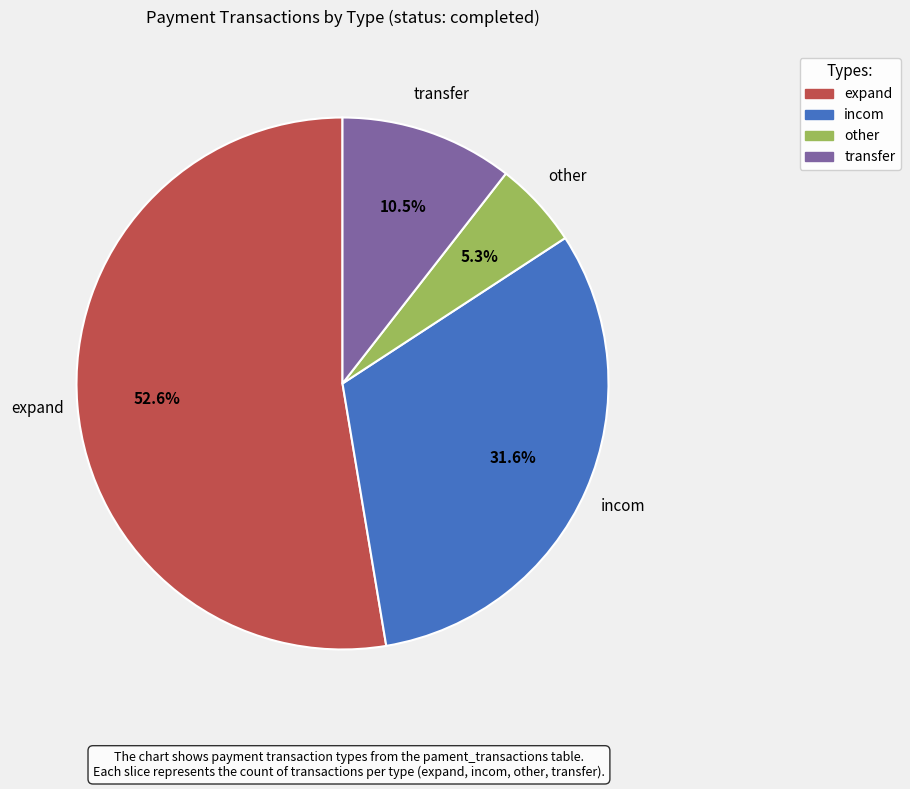

Is it true that expand is 53% of the pie?

True